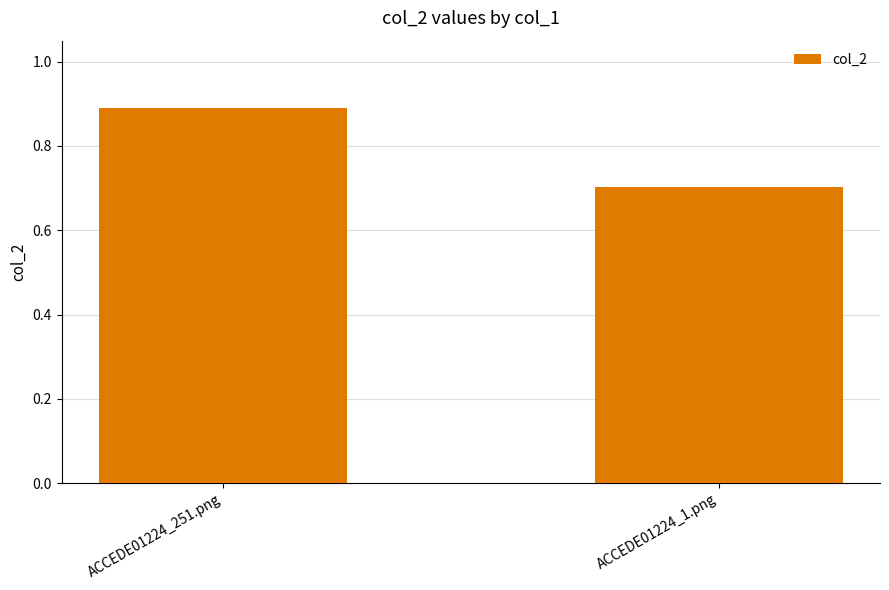

Reading right to left, what are all the values shown in this chart?

0.7	0.9